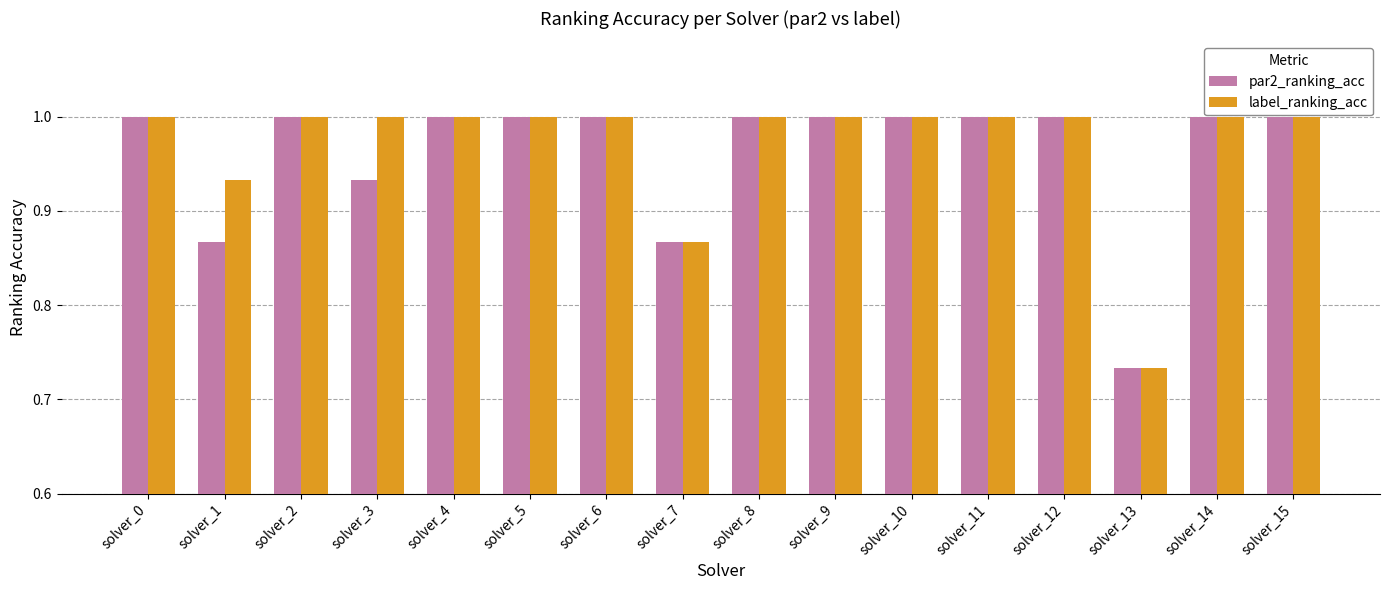

How many groups of bars are there?

16